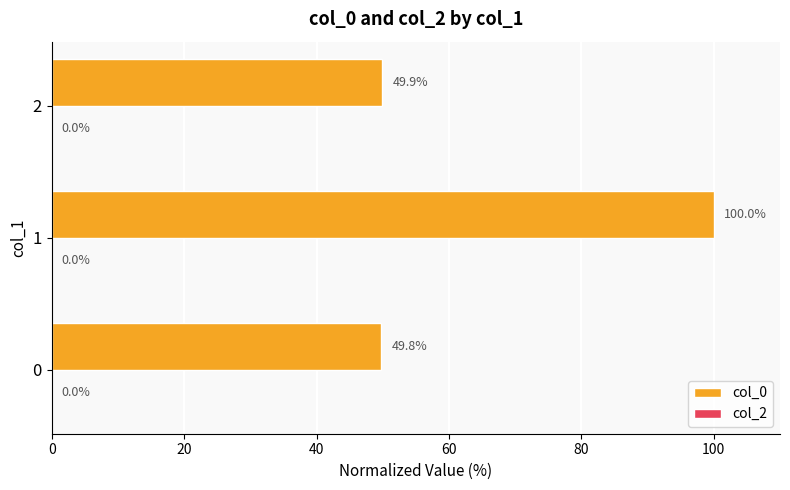

What is the change in value from 0 to 1?

+50.2